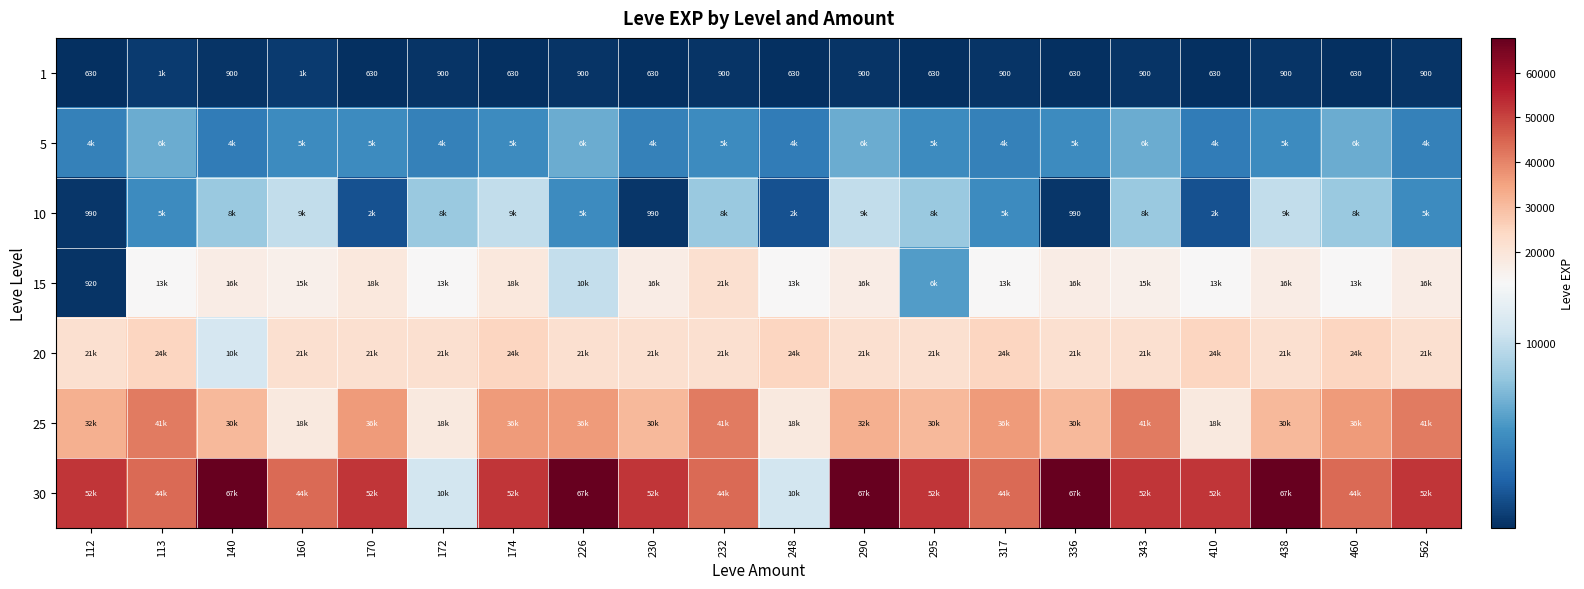

Is it true that 1 equals 279 at 410?

False